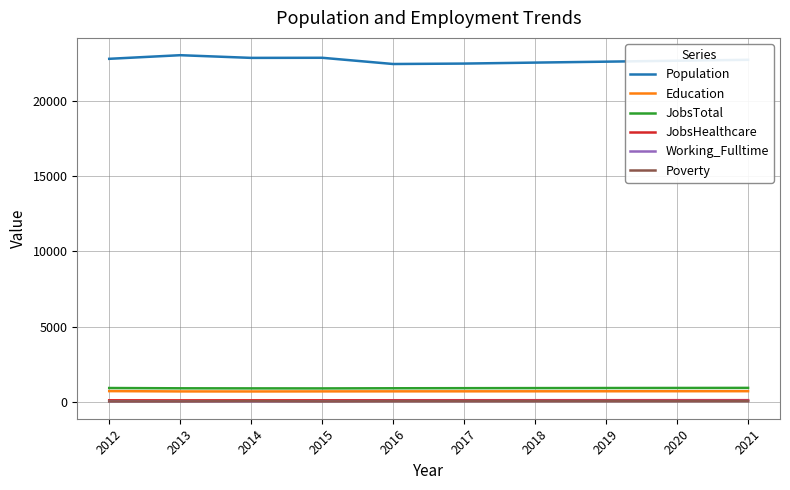

True or false: JobsTotal and JobsHealthcare cross at least once.

False